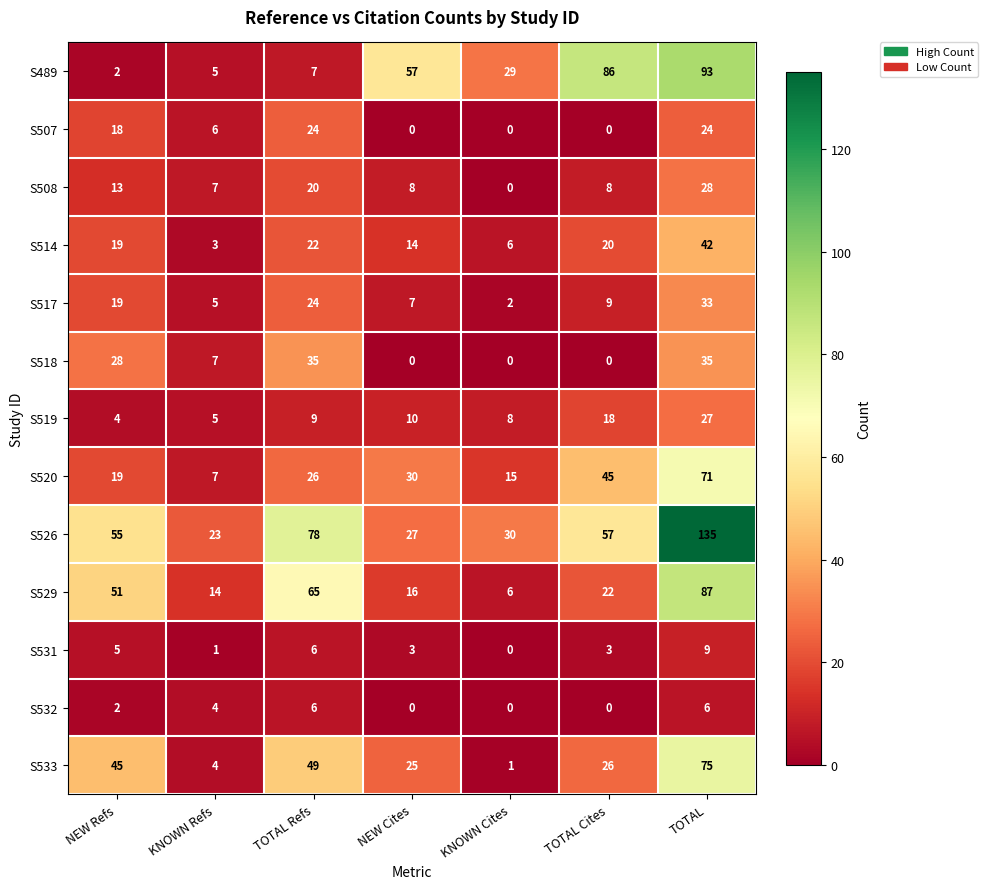

How many distinct data groups are displayed?

13